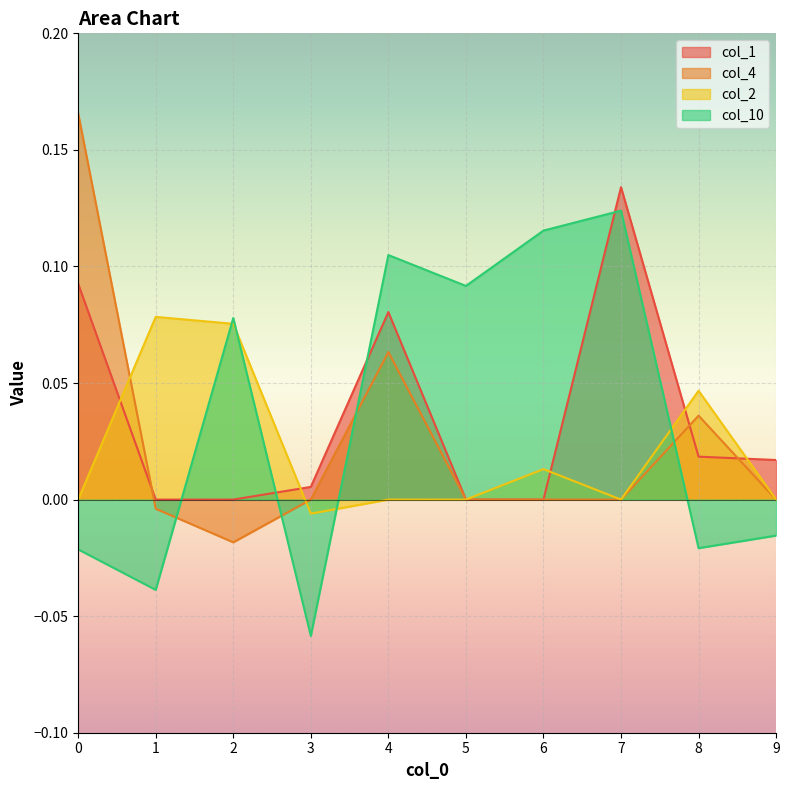

How many lines are shown in the chart?

4